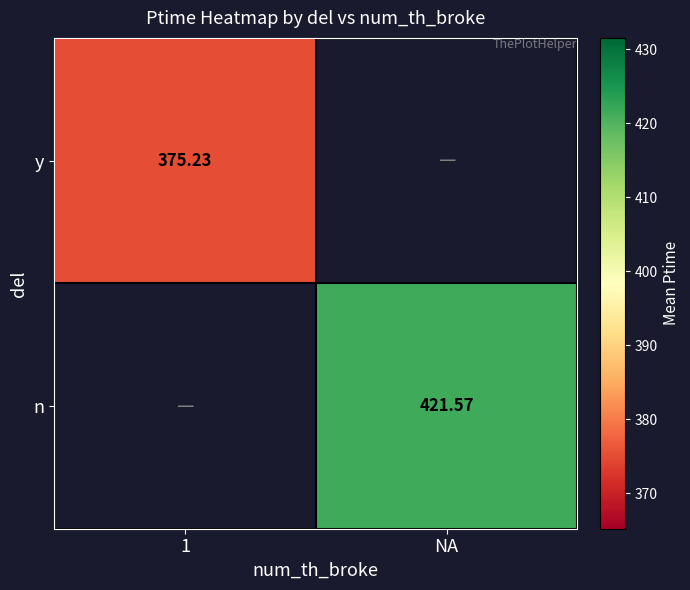

Which has a higher value, 1 or NA?

NA